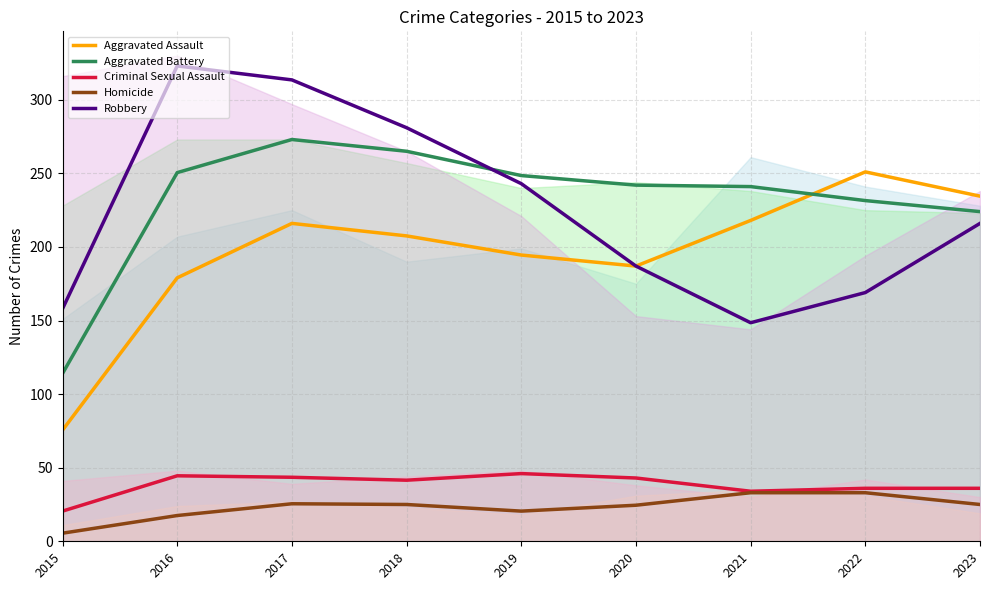

Is the value of Homicide at 2015 greater than the value of Robbery at 2023?

No